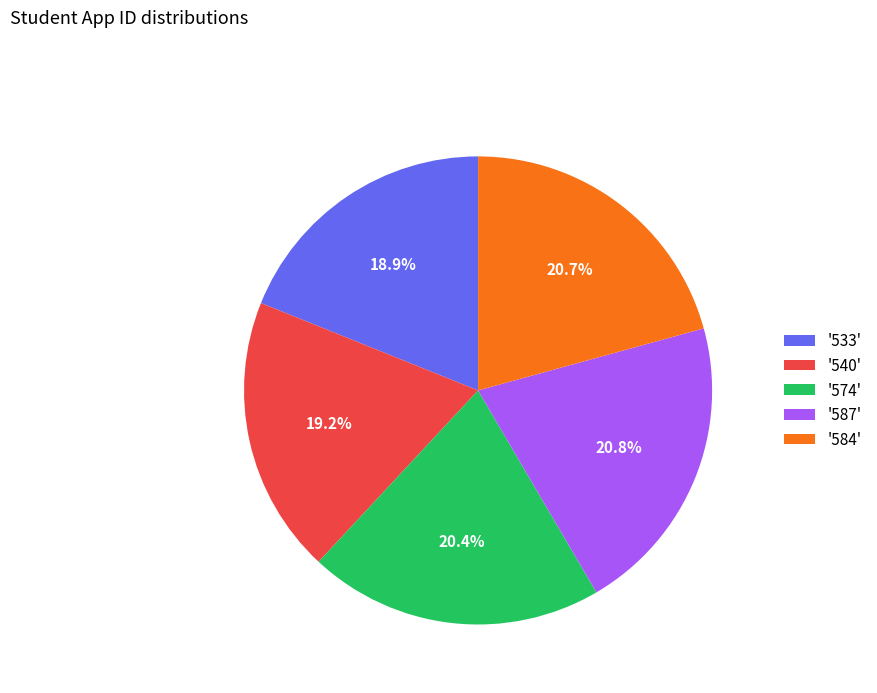

How much of the chart is everything except '574'?

79.6%